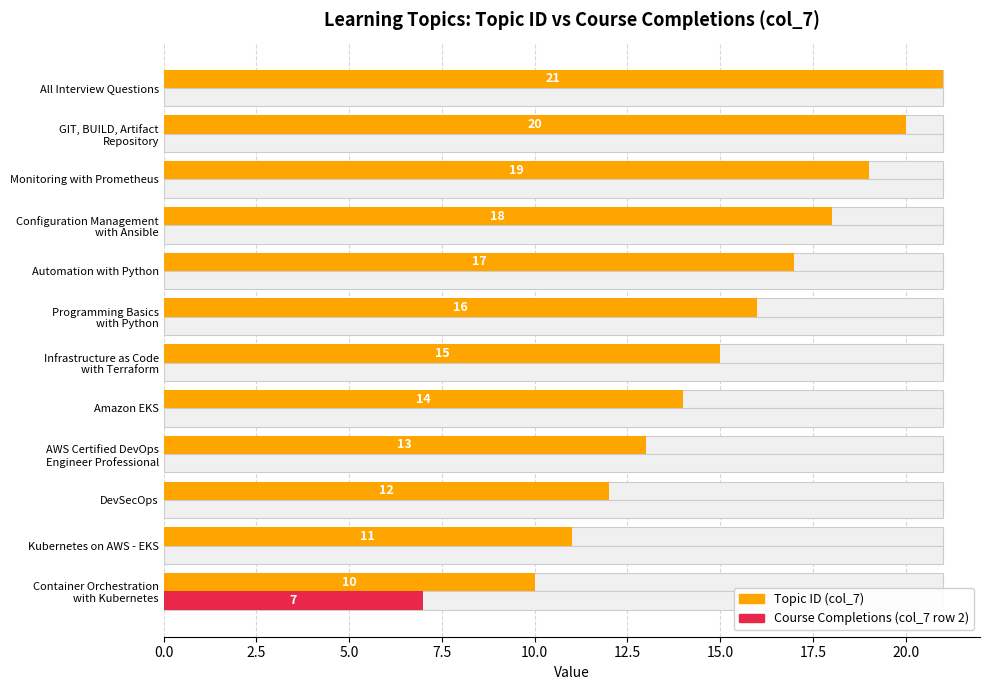

What is the sum of the Course Completions values at Container Orchestration with Kubernetes and Amazon EKS?

7